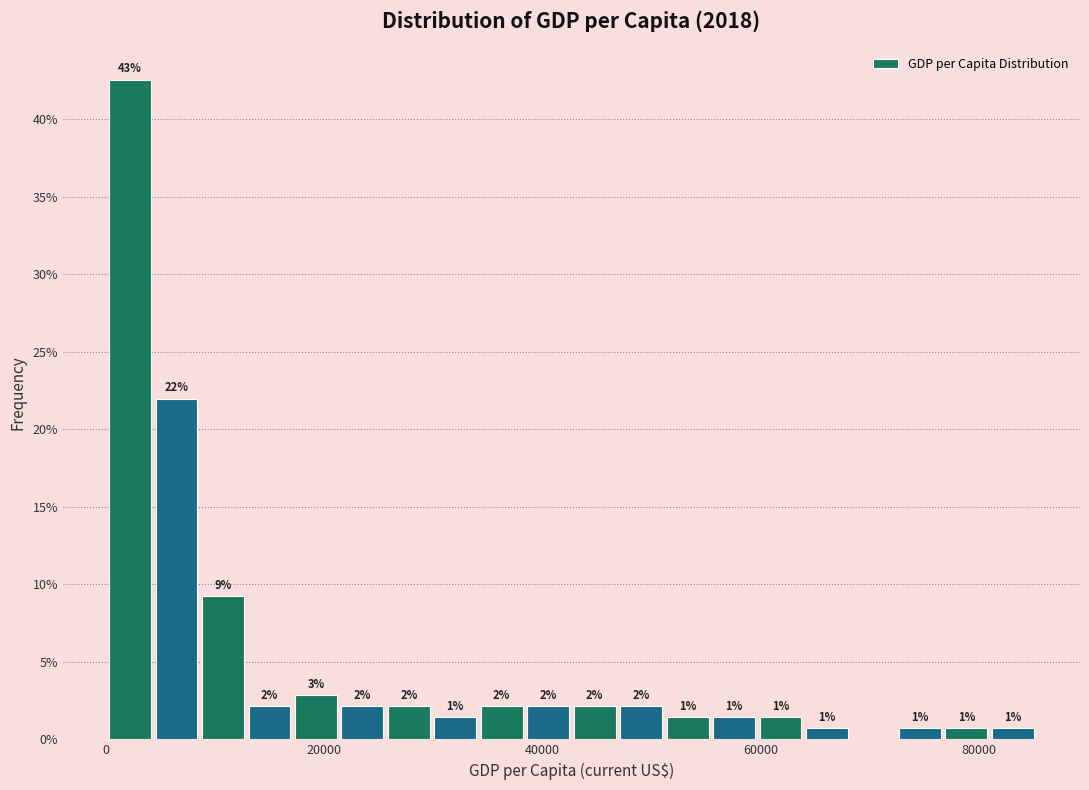

Read against the x-axis, roughly where is the centre of the tallest bar?

2000